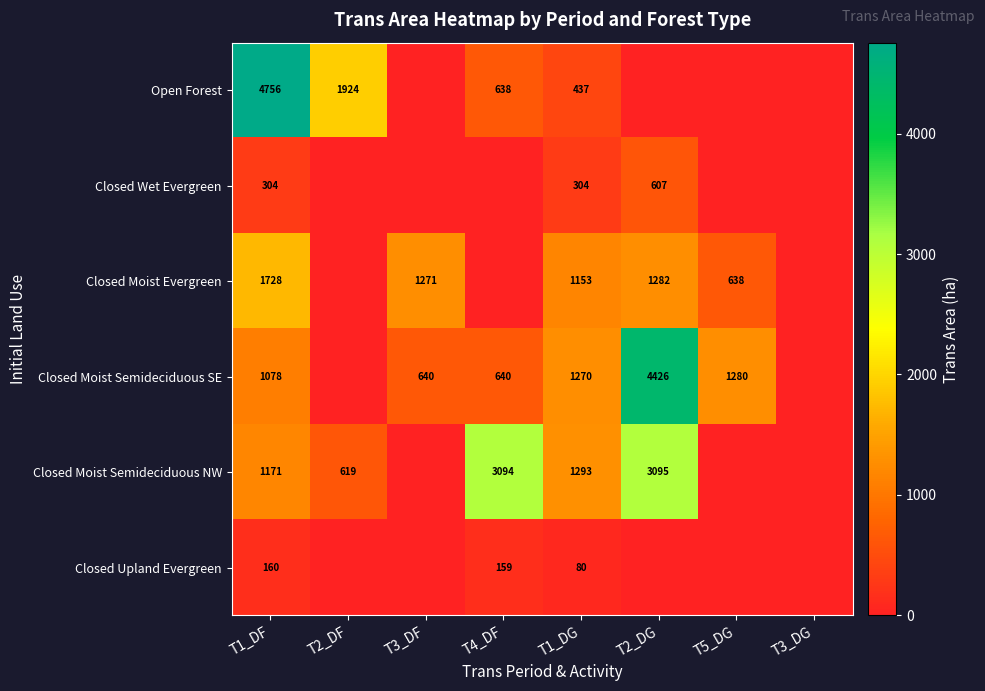

What is the difference between the Closed Moist Semideciduous NW values at T1_DF and T4_DF?

1923